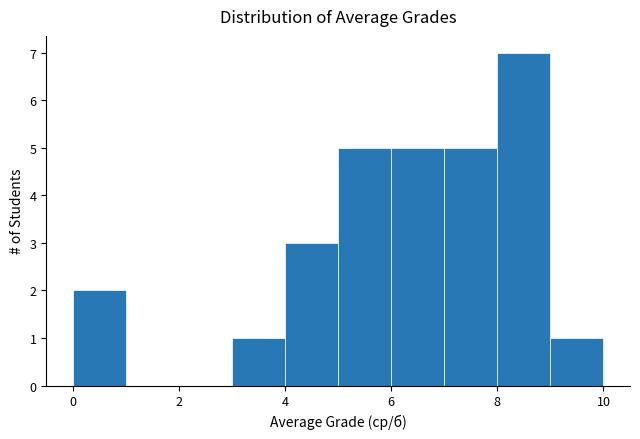

Reading left to right, list every bar in this chart as the range it spans on the x-axis followed by its height. The values are not printed on the chart, so give them approximately, as read against the axis.

0 to 1: 2
1 to 2: 0
2 to 3: 0
3 to 4: 1
4 to 5: 3
5 to 6: 5
6 to 7: 5
7 to 8: 5
8 to 9: 7
9 to 10: 1